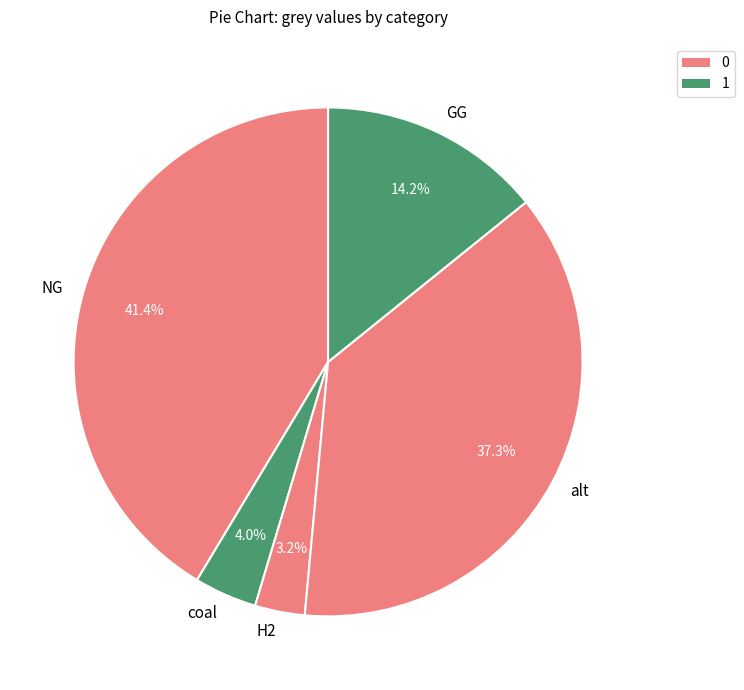

Between coal and H2, which is larger?

coal